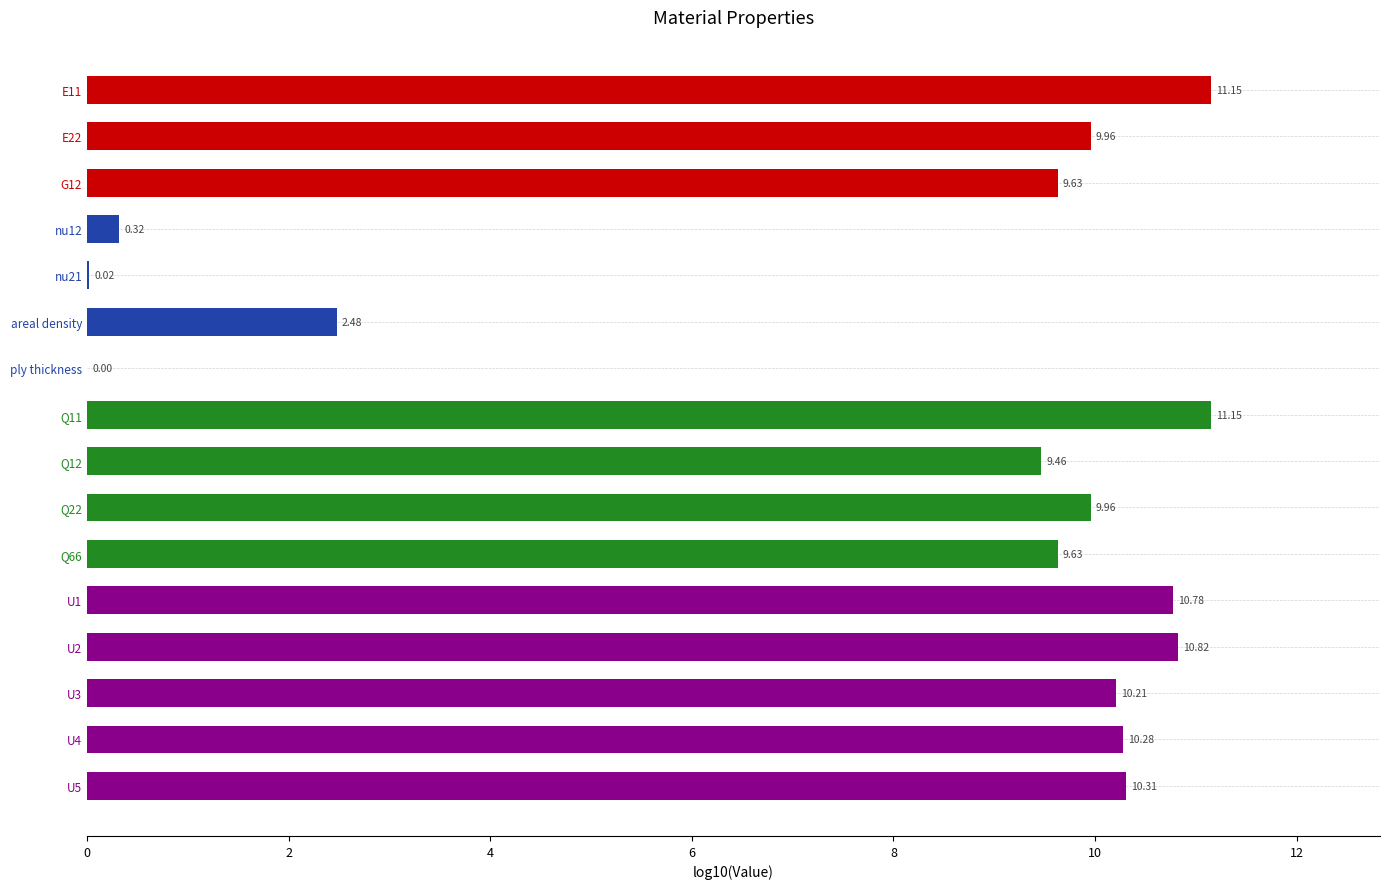

What is the maximum value shown in the chart?

11.2